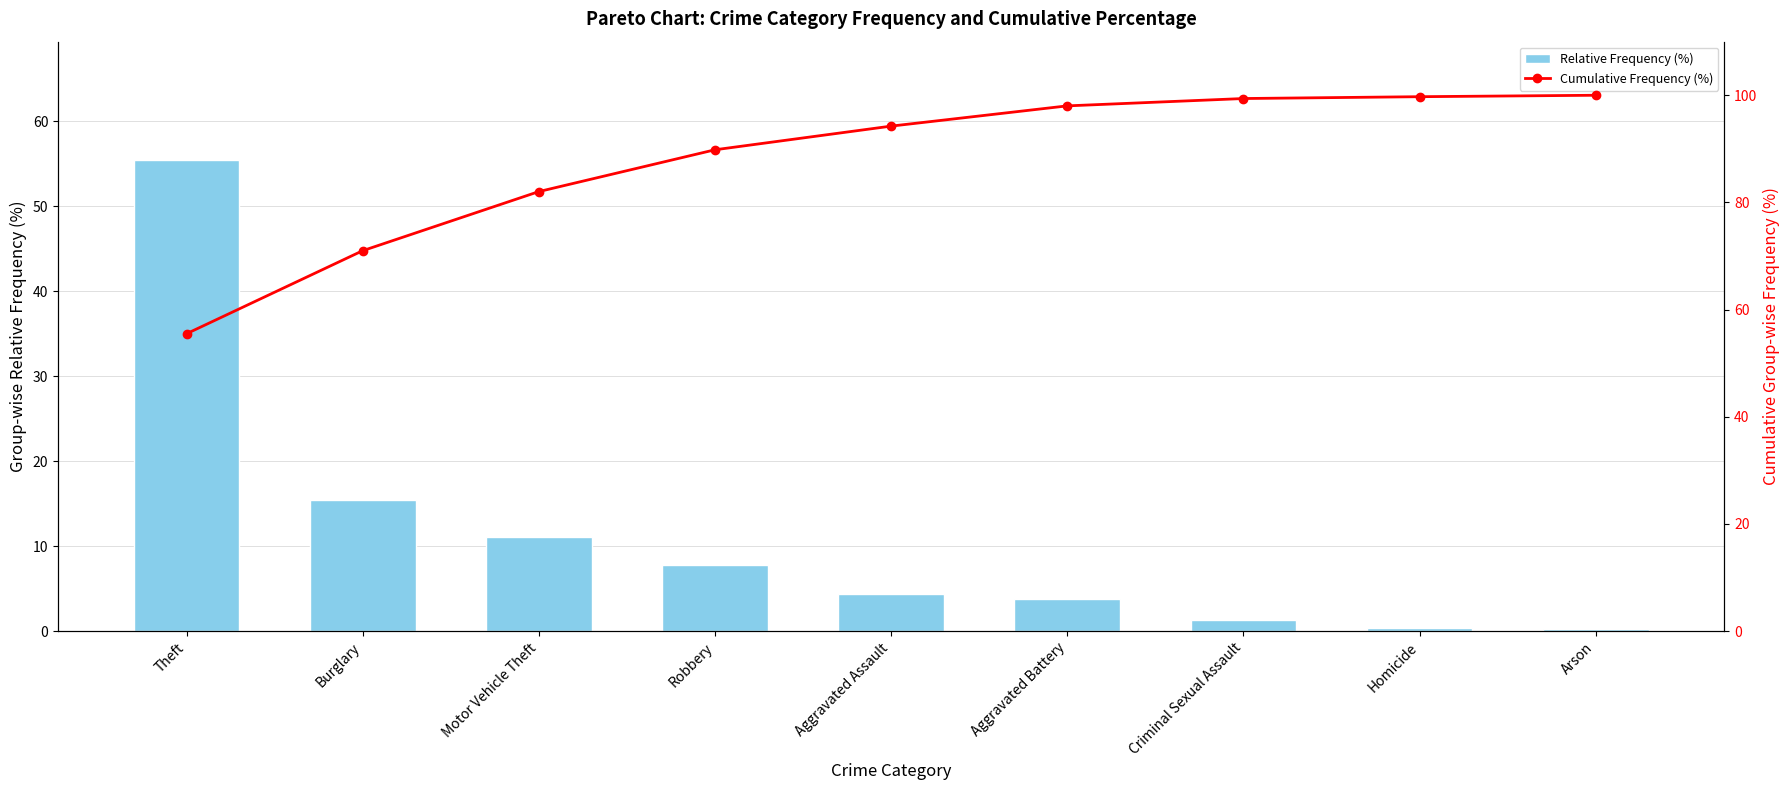

Which series has the largest total across all categories?

Cumulative Frequency (%)